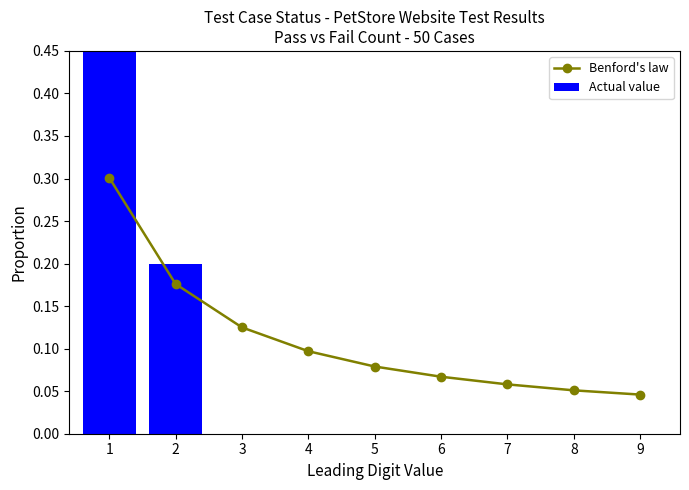

Reading left to right, extract all data points from this chart.

Benford's law: 1=0.3	2=0.2	3=0.1	4=0.1	5=0.1	6=0.1	7=0.1	8=0.1	9=0.0
Actual value: 1=0.8	2=0.2	3=0.0	4=0.0	5=0.0	6=0.0	7=0.0	8=0.0	9=0.0